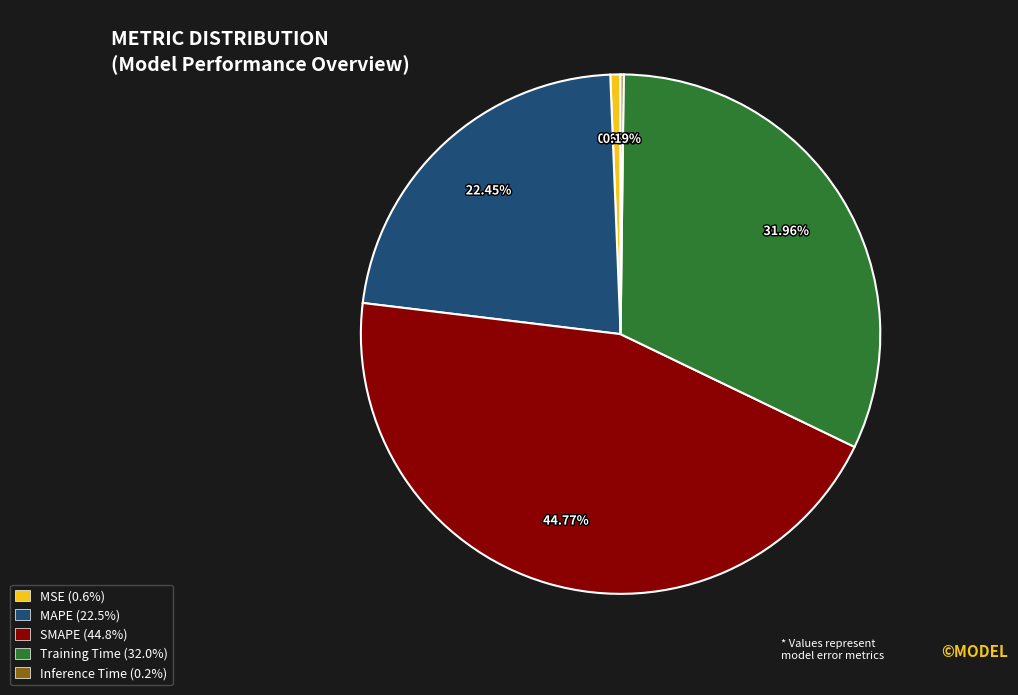

To the nearest percent, what is the average slice percentage?

20%